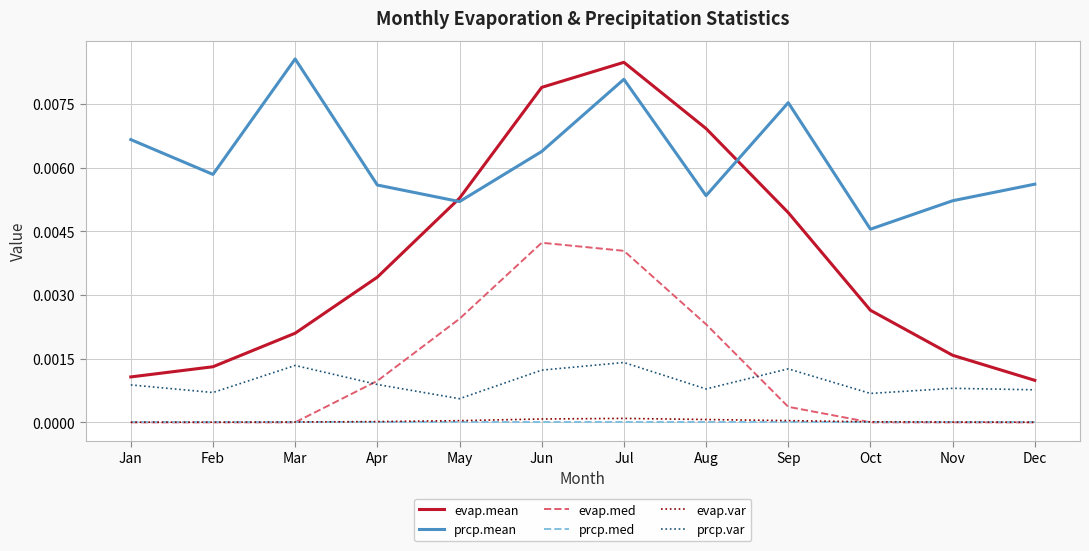

What are all the series names shown in the legend?

evap.mean, prcp.mean, evap.med, prcp.med, evap.var, prcp.var